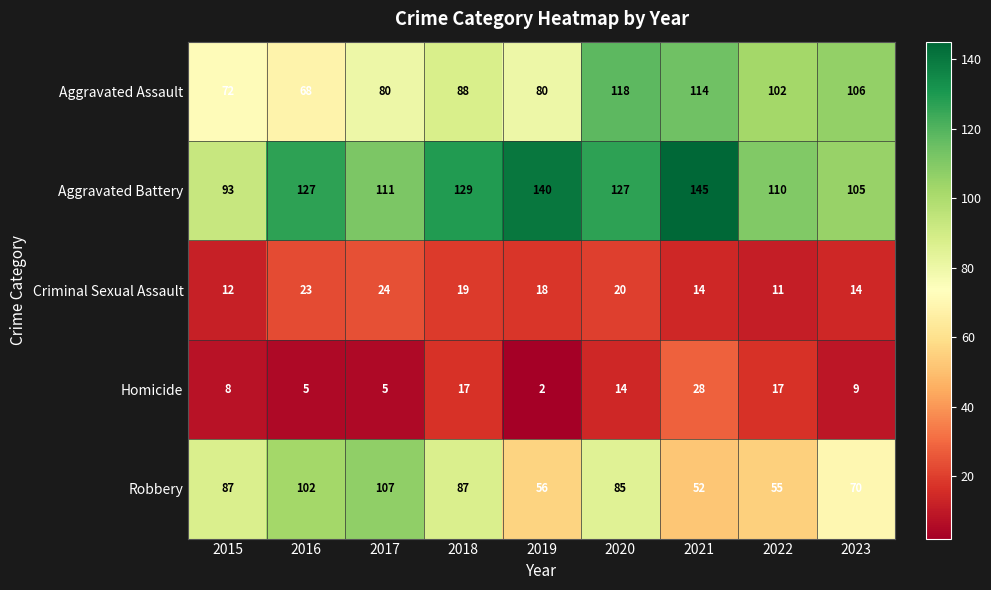

Count the number of categories in the chart.

9